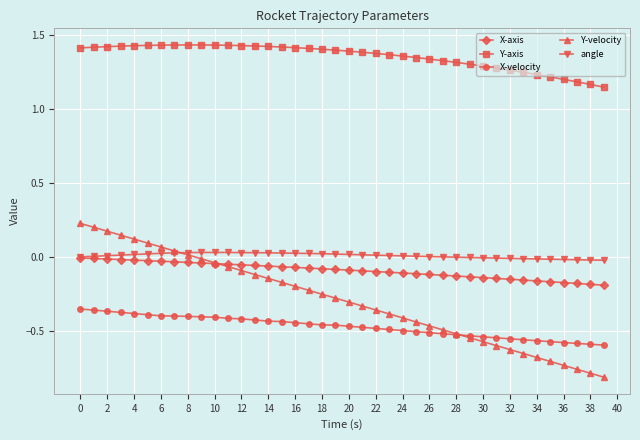

Does the chart have visible grid lines?

Yes